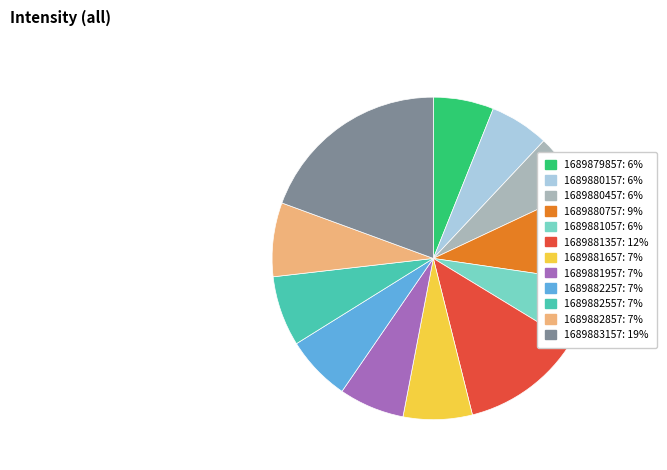

How many segments does this pie chart have?

12